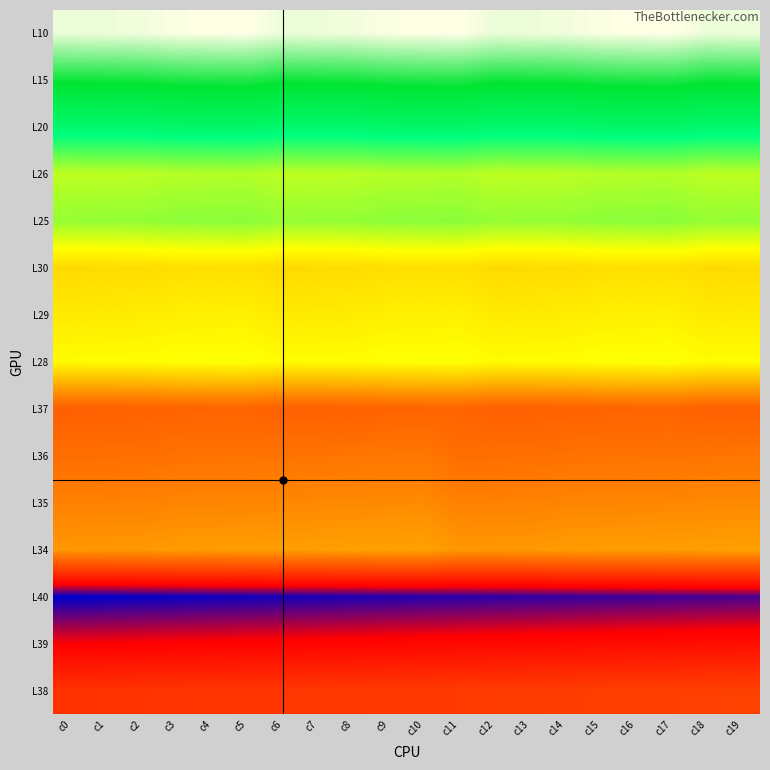

At how many categories does at least one series exceed 4544?

20